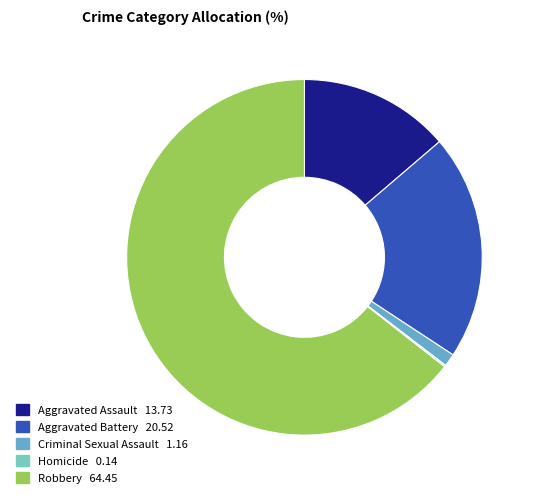

True or false: Aggravated Assault accounts for 14% of the total.

True